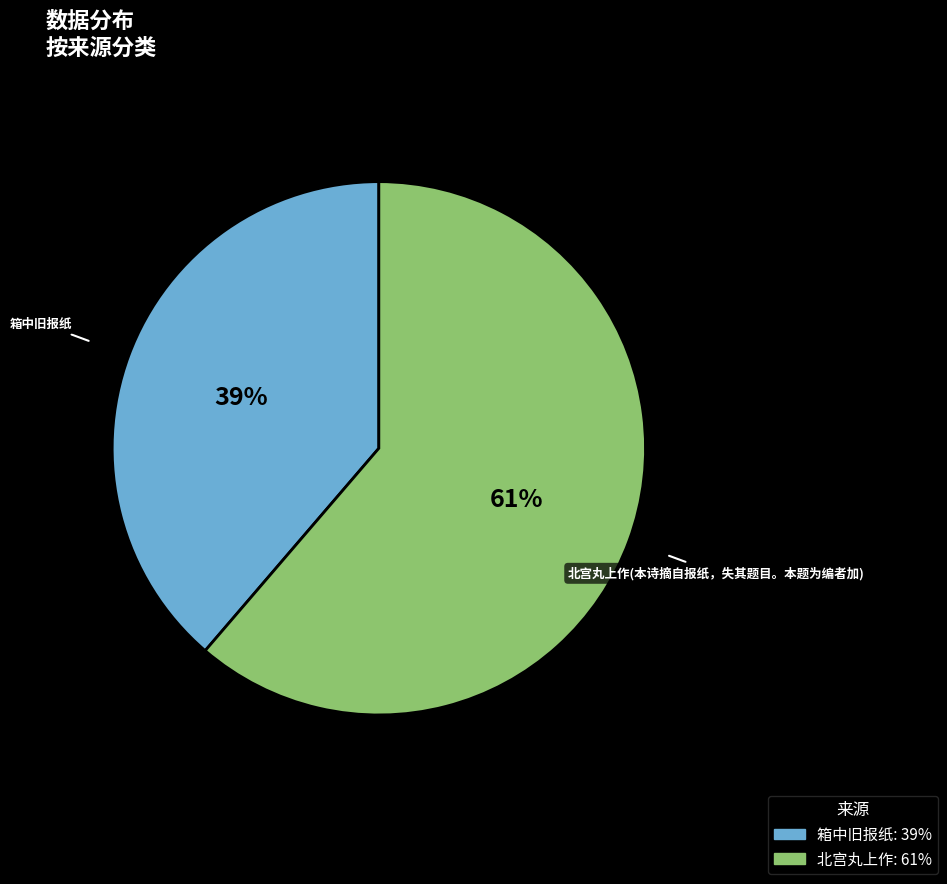

Which category has the biggest portion of the pie?

北宫丸上作